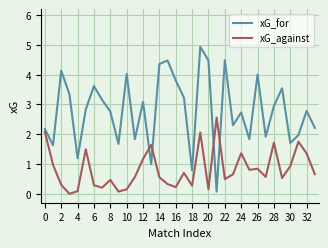

In xG_for, how many points are higher than both neighbors (excluding endpoints)?

11